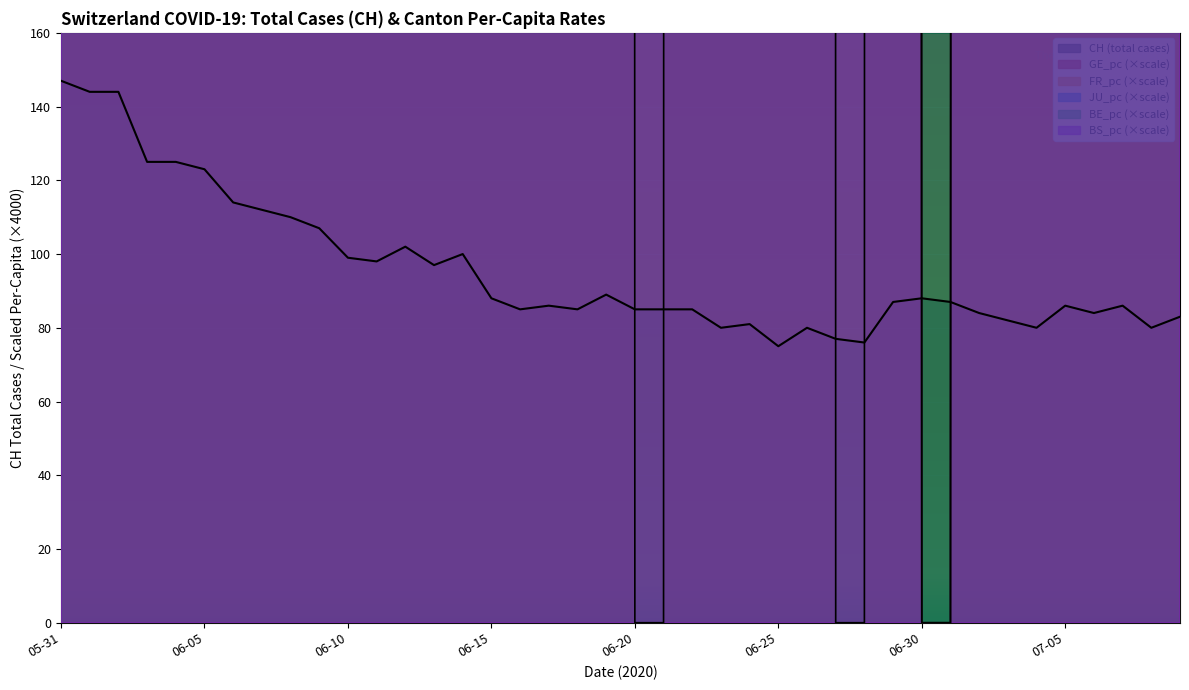

What is the average value of the CH series?

95.8